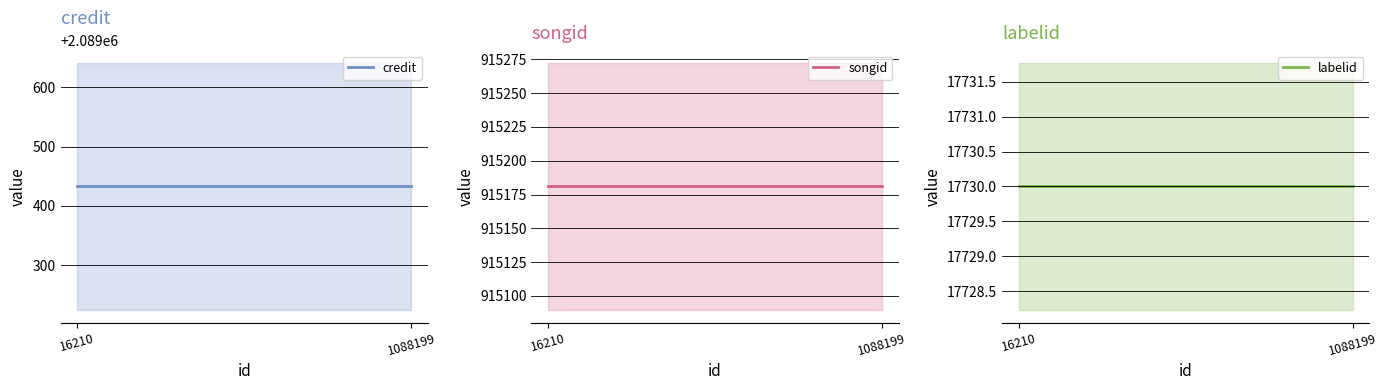

Does the chart display data point markers on the line(s)?

No